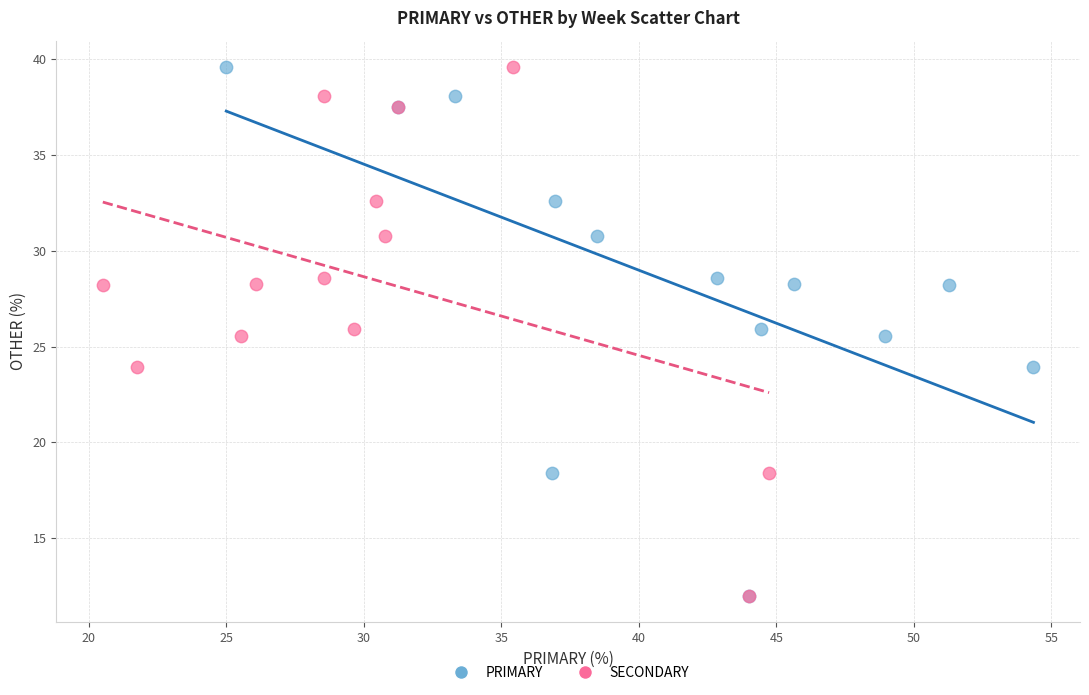

What are all the series names shown in the legend?

PRIMARY, SECONDARY